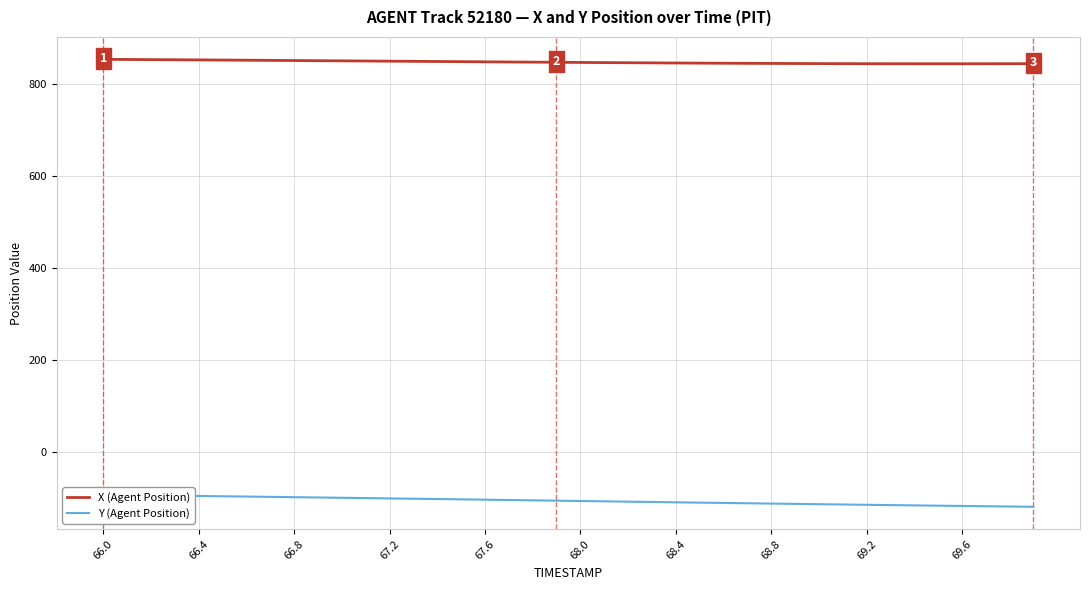

The value of X (Agent Position) at 68.0 is 847.3. True or false?

True